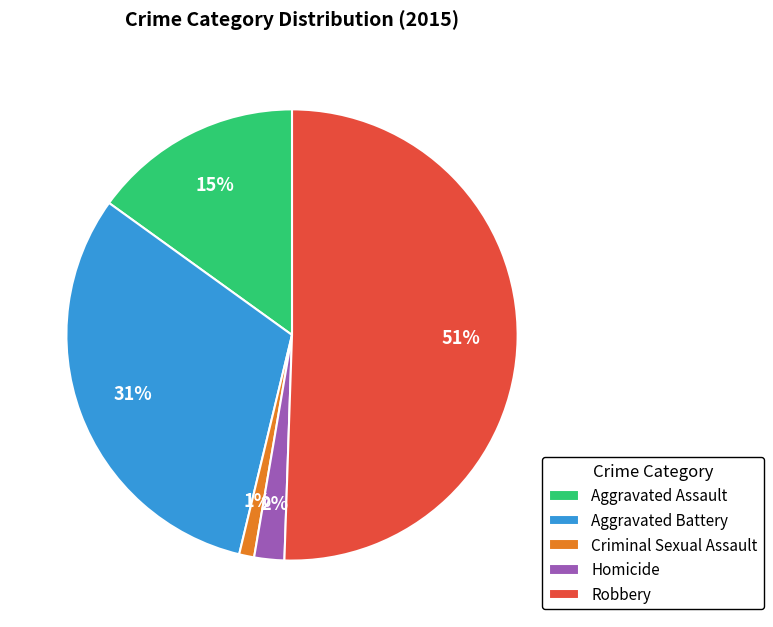

How many slices are in this pie chart?

5